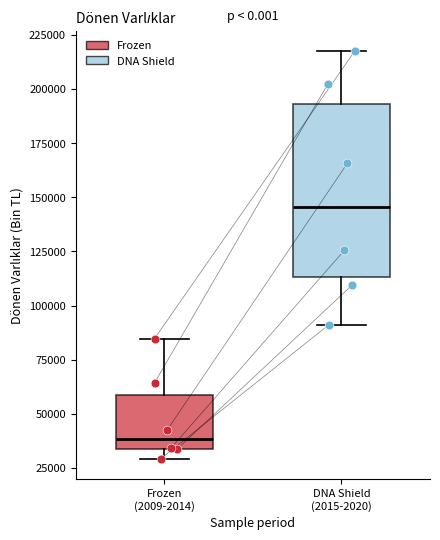

Reading left to right, transcribe this box plot: for each box, give where its median line is, the range the box spans, and where its two whiskers end, as read against the y-axis. The values are not printed on the chart, so give them approximately, as read against the axis.

Frozen (2009-2014): median 40000, box 35000 to 60000, whiskers 30000 to 85000
DNA Shield (2015-2020): median 145000, box 115000 to 195000, whiskers 90000 to 215000